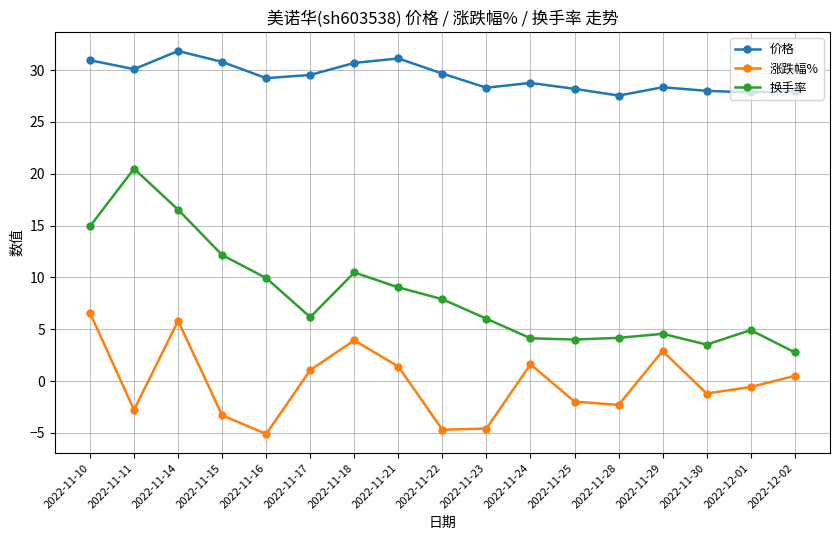

At how many categories does at least one series exceed 0?

17